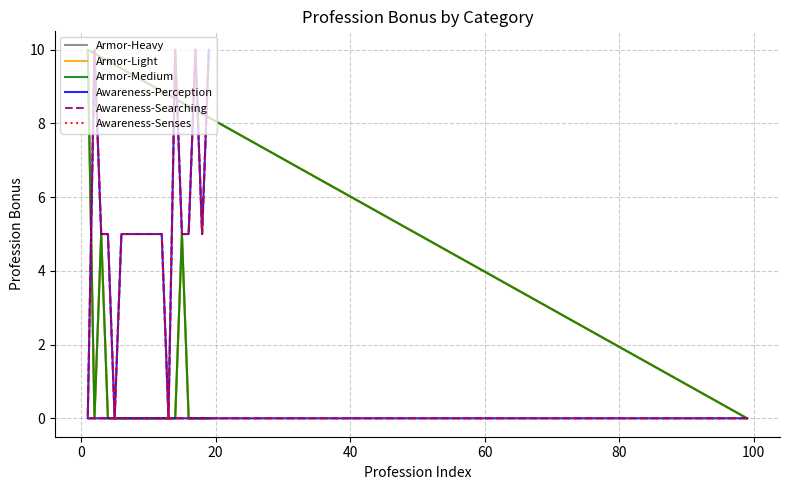

What are all the series names shown in the legend?

Armor-Heavy, Armor-Light, Armor-Medium, Awareness-Perception, Awareness-Searching, Awareness-Senses